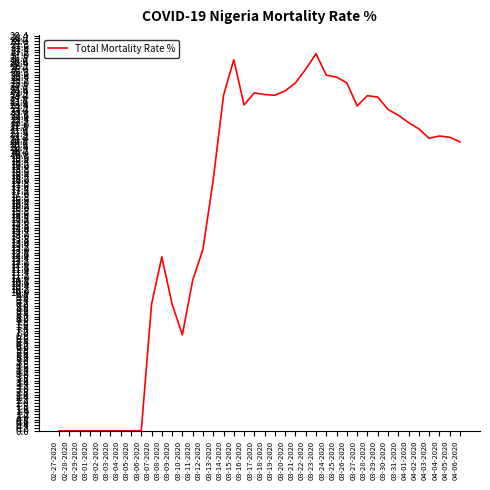

Between 03-12-2020 and 03-31-2020, which is larger?

03-31-2020